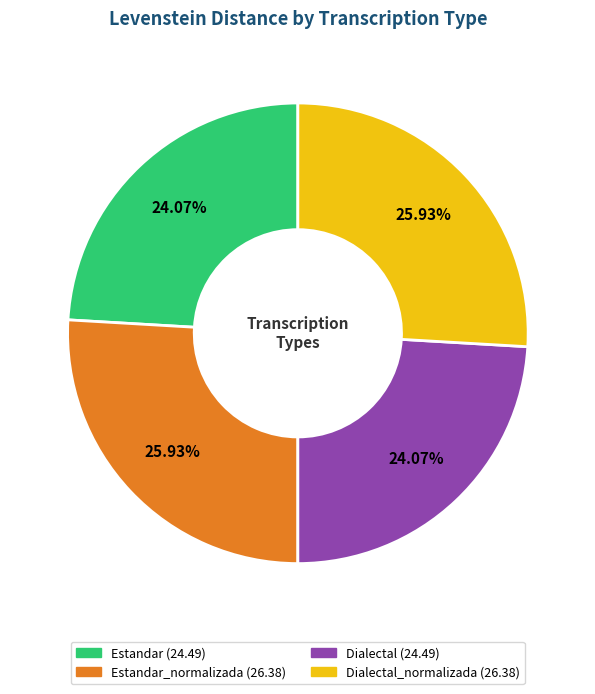

Is there a majority slice in this chart?

No